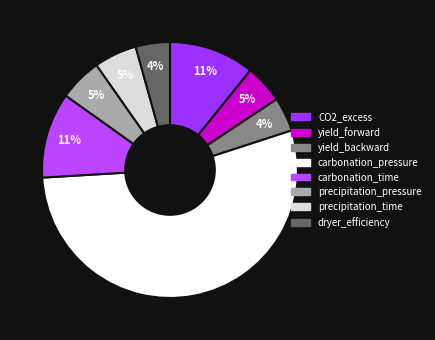

To the nearest percent, what is the average slice percentage?

12%